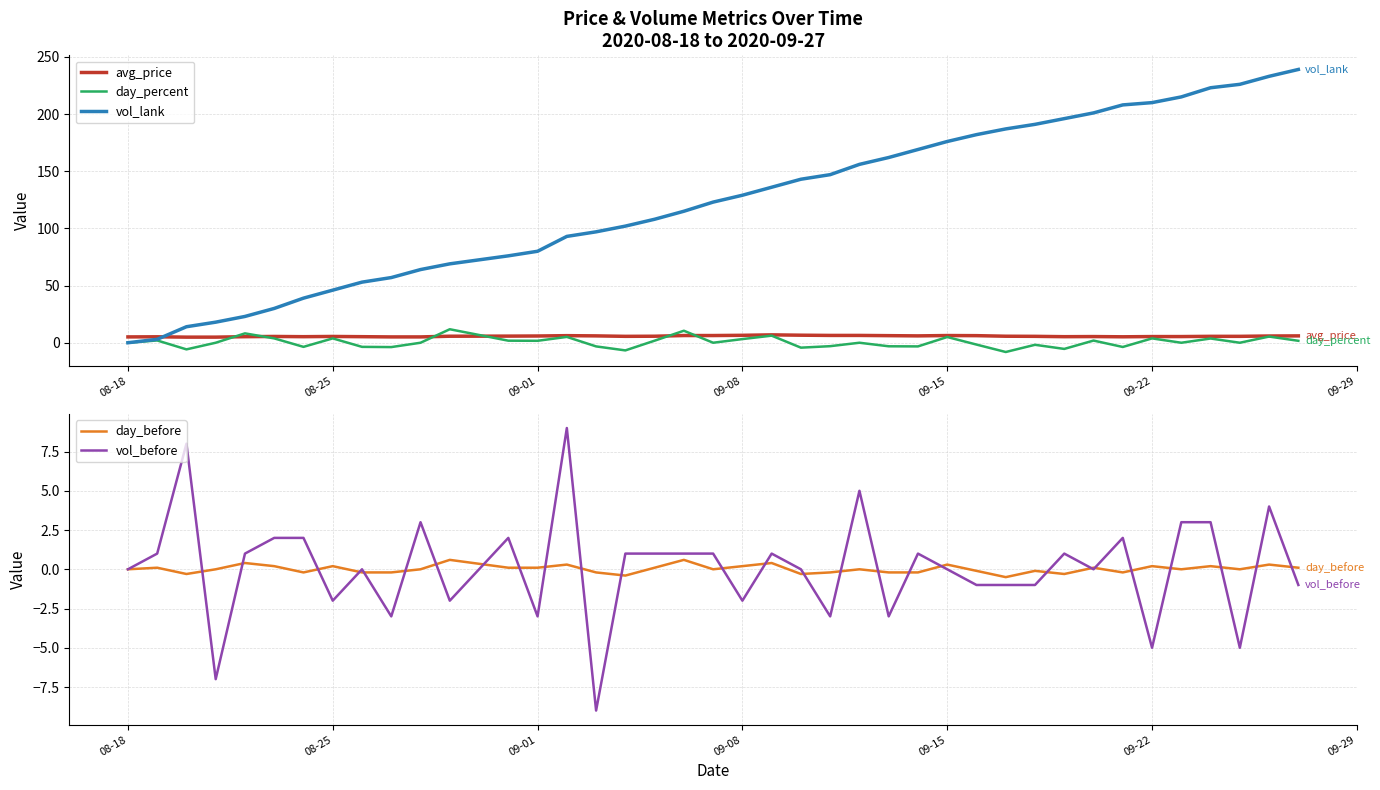

Is it true that day_percent equals 0.0 at 08-18?

True